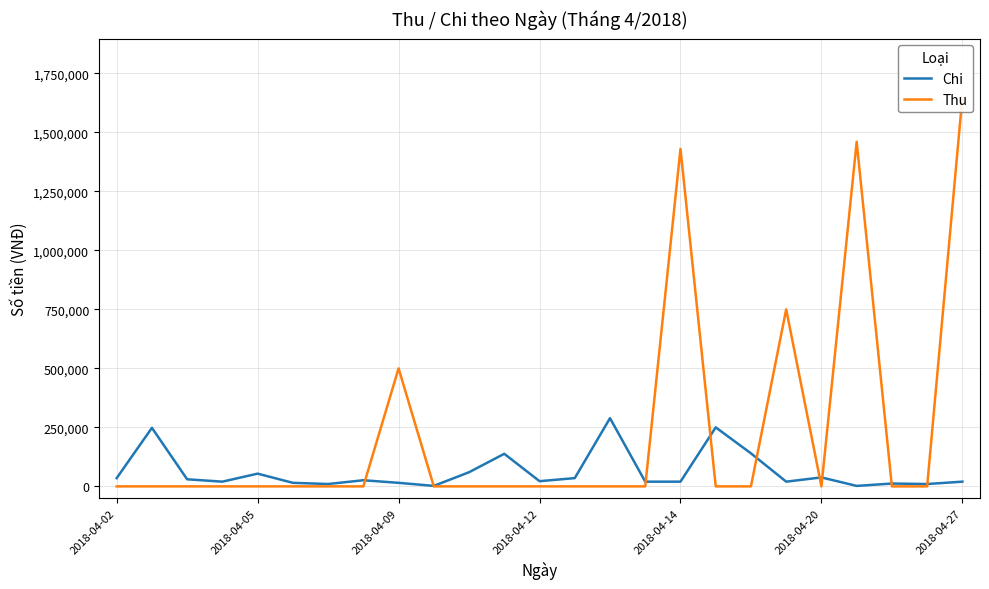

What is the greatest value displayed?

1650000